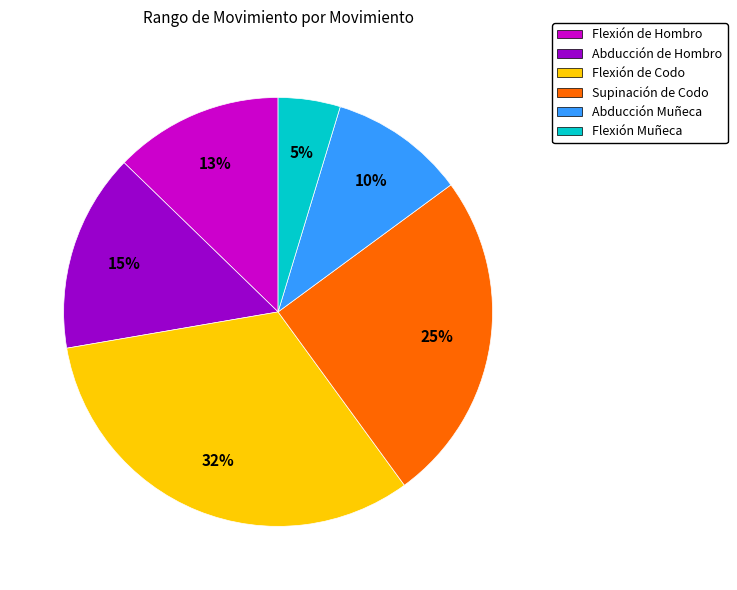

To the nearest percent, what is the difference between the Abducción Muñeca and Abducción de Hombro slice percentages?

5%